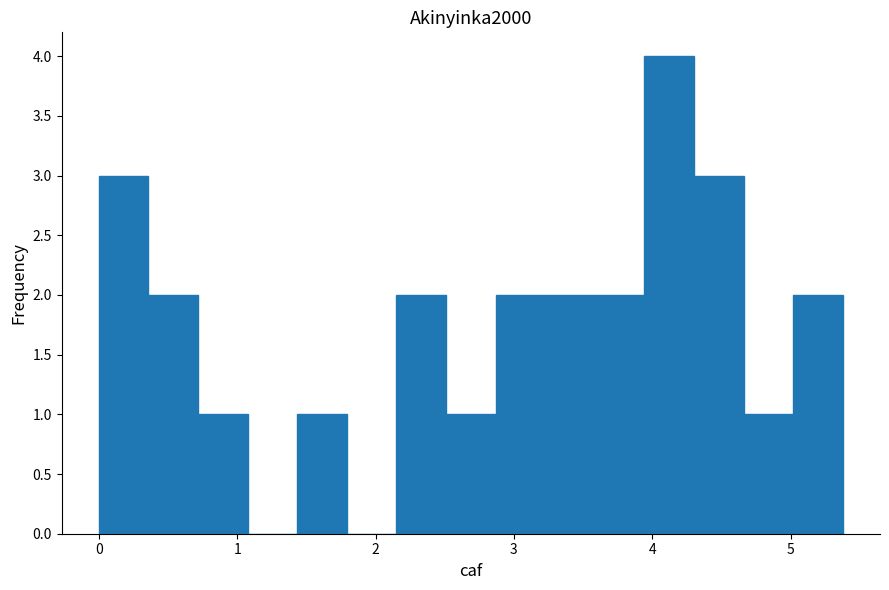

Read against the x-axis, roughly where is the centre of the tallest bar?

4.1